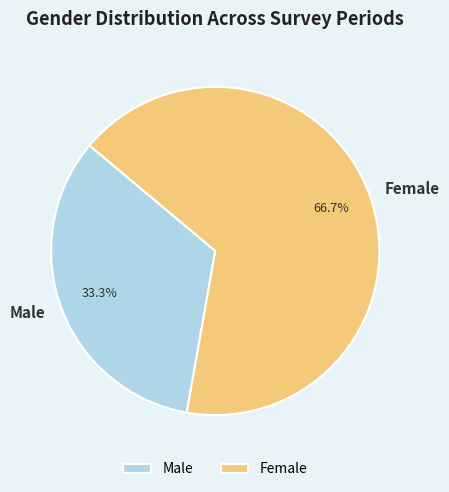

True or false: Male accounts for 33% of the total.

True